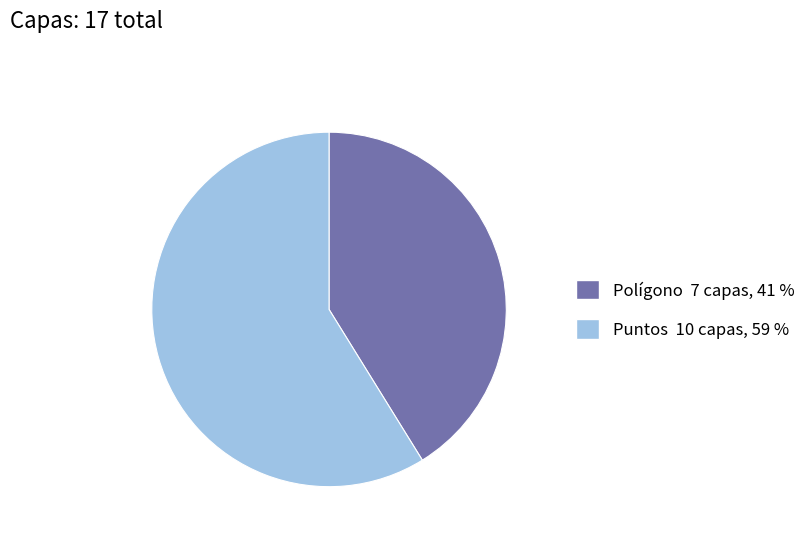

Does any single category account for the majority?

Yes